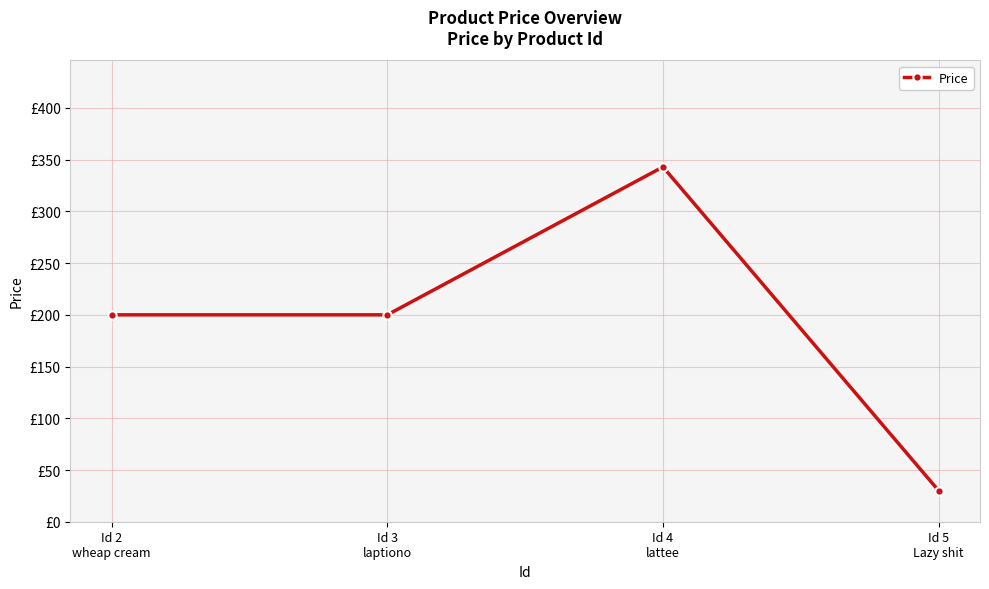

List the labels in order of value, largest first.

Id 4
lattee, Id 2
wheap cream, Id 3
laptiono, Id 5
Lazy shit